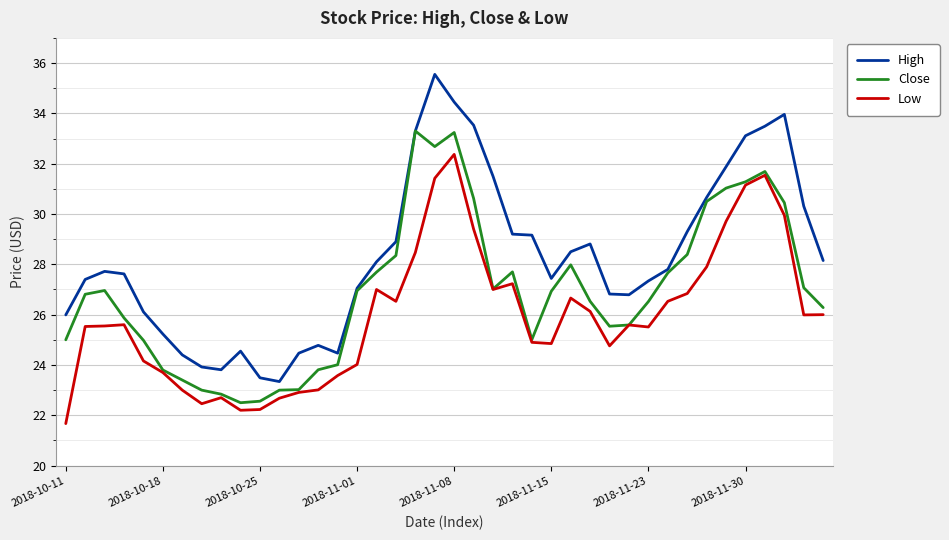

List the series in order of their overall mean, highest first.

High, Close, Low